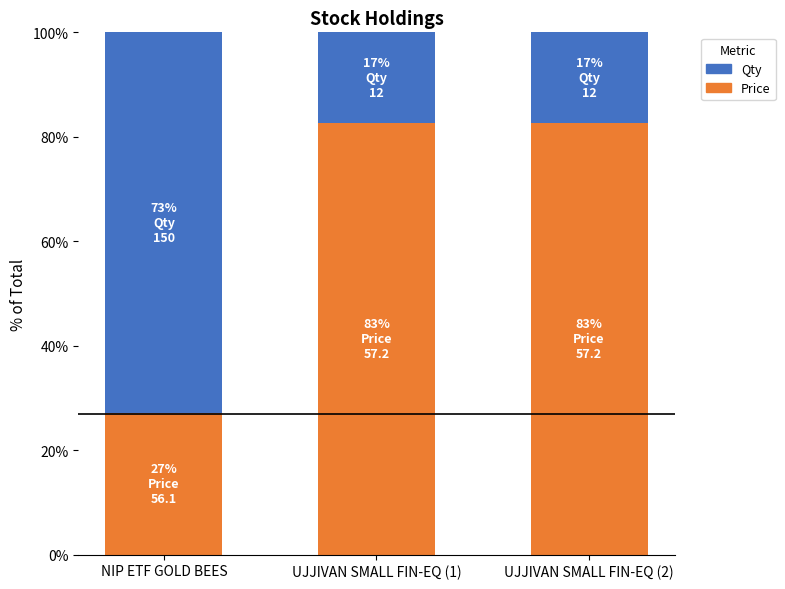

What is the sum of all Price values?

192.5